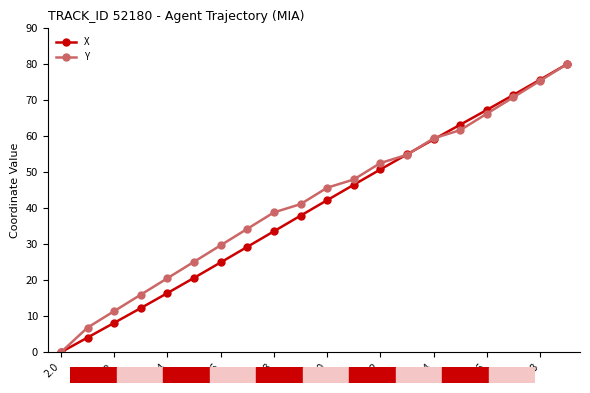

What are all the series names shown in the legend?

X, Y